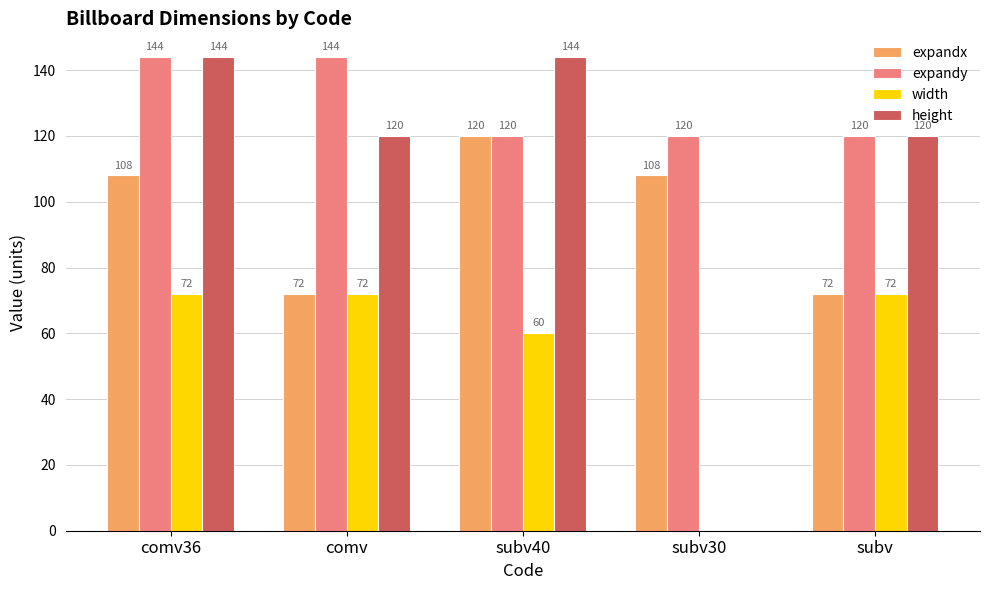

What is the maximum value for height?

144